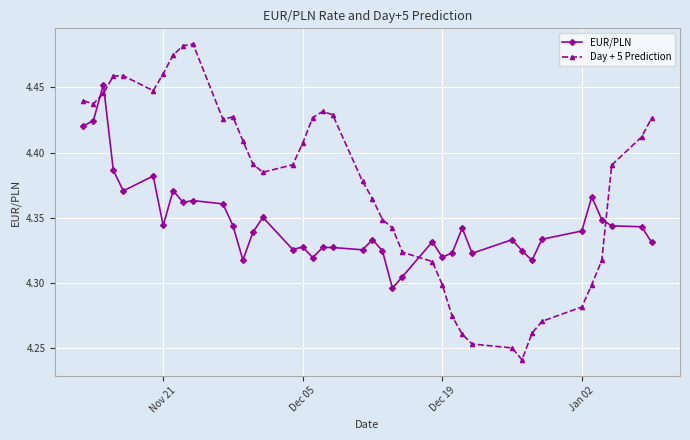

Which series has the widest spread of values?

Day + 5 Prediction